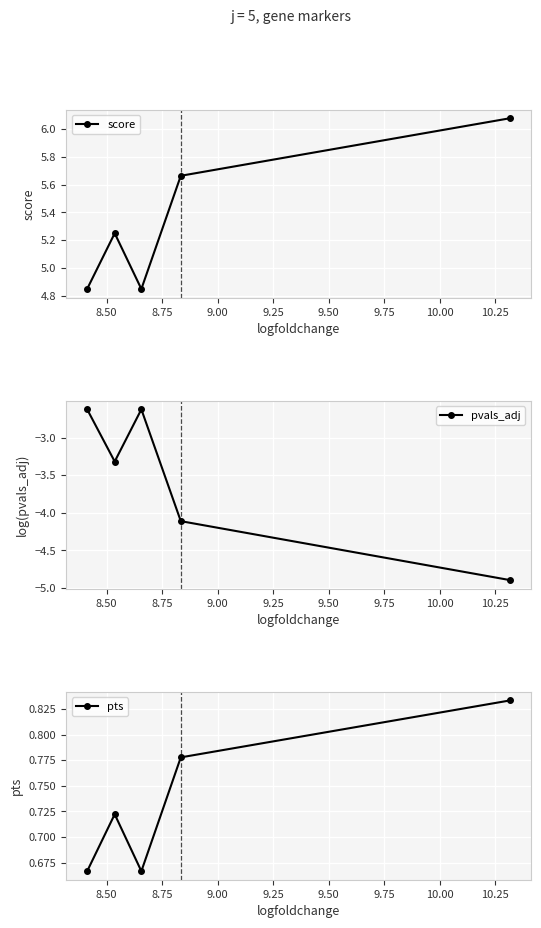

What is the value of the pvals_adj point at the 1st from the left?

-2.6